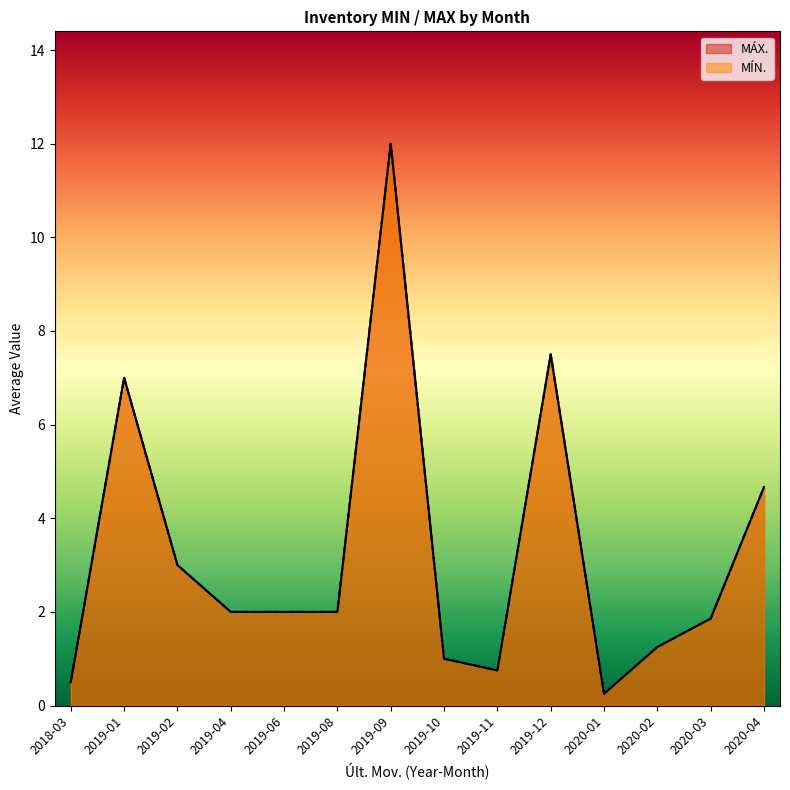

What is the difference between the second highest and second lowest values in the MÁX. series?

12